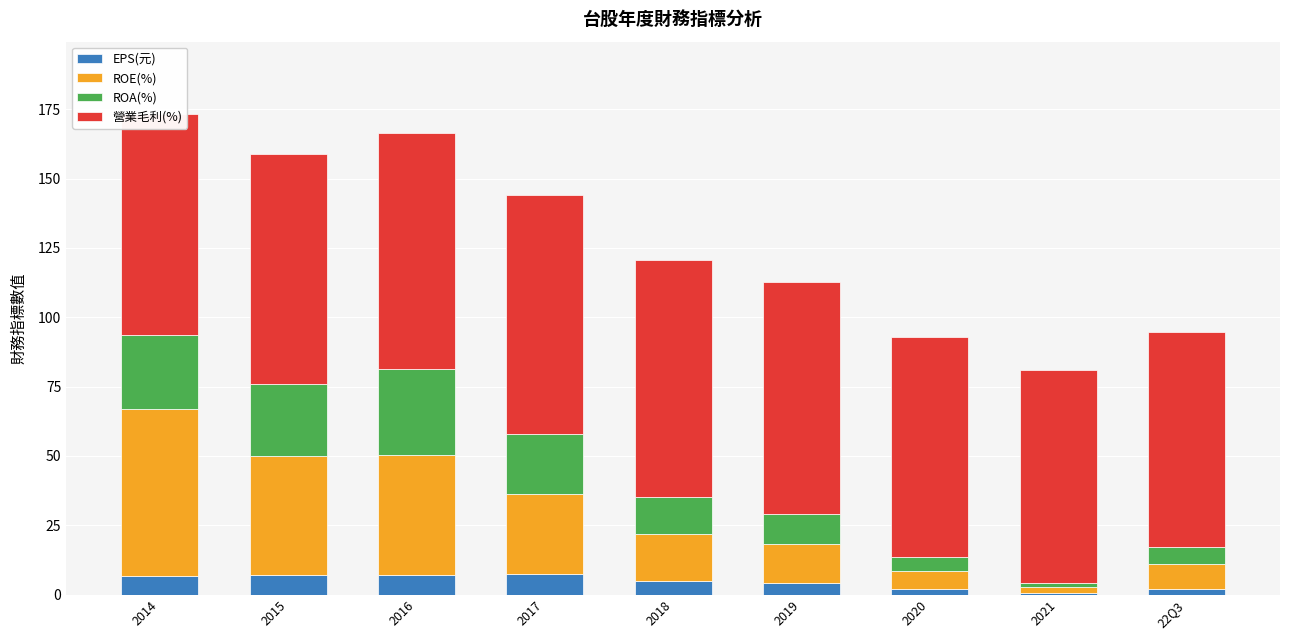

What is the total value across all series at 2018?

120.8